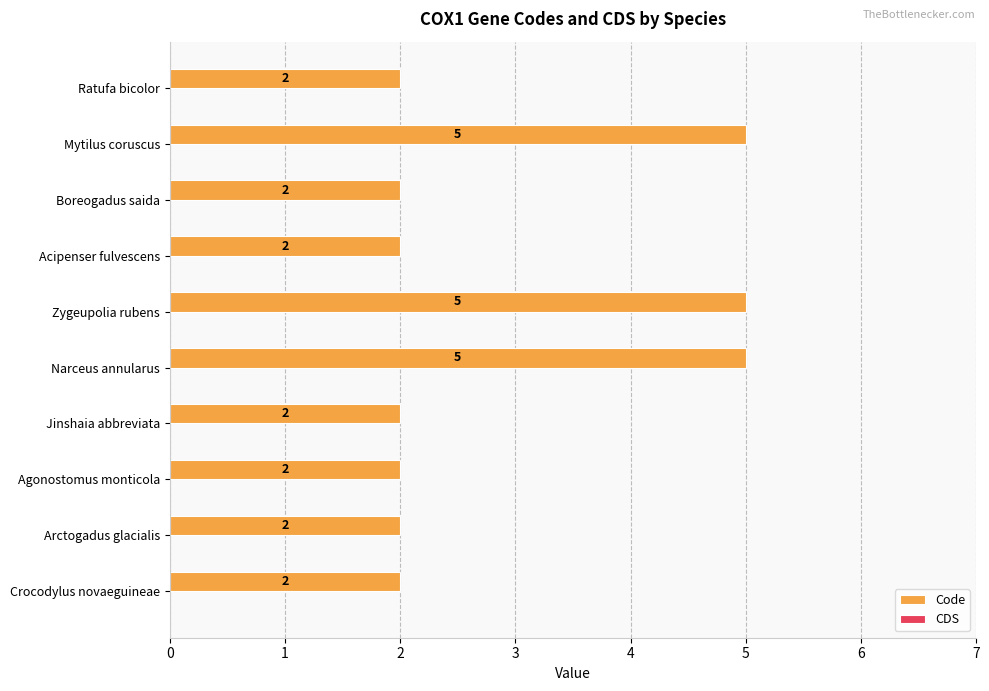

Between Acipenser fulvescens and Mytilus coruscus, which is larger?

Mytilus coruscus